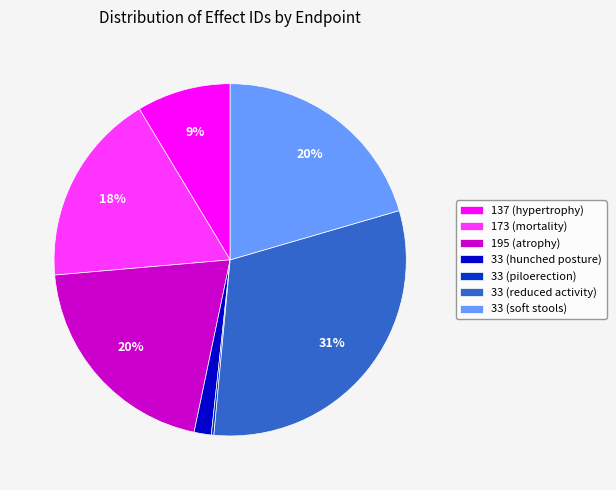

The 33 (soft stools) slice represents 20% of the pie. True or false?

True